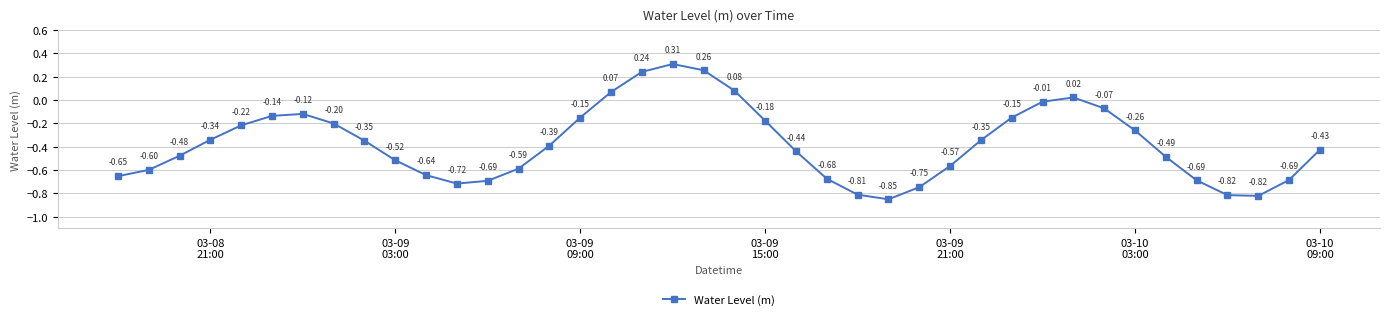

What is the sum of all values?

-14.9